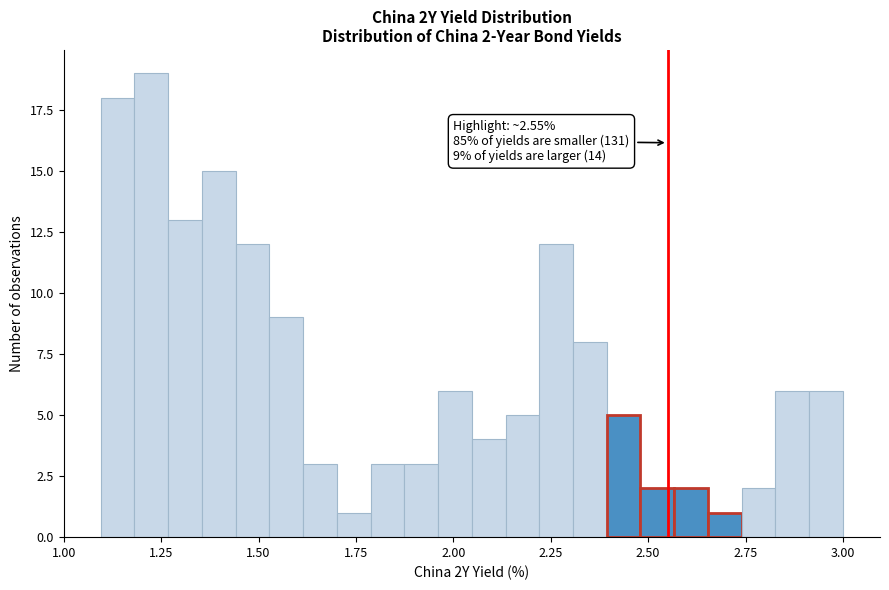

Read against the x-axis, roughly where is the centre of the tallest bar?

1.20